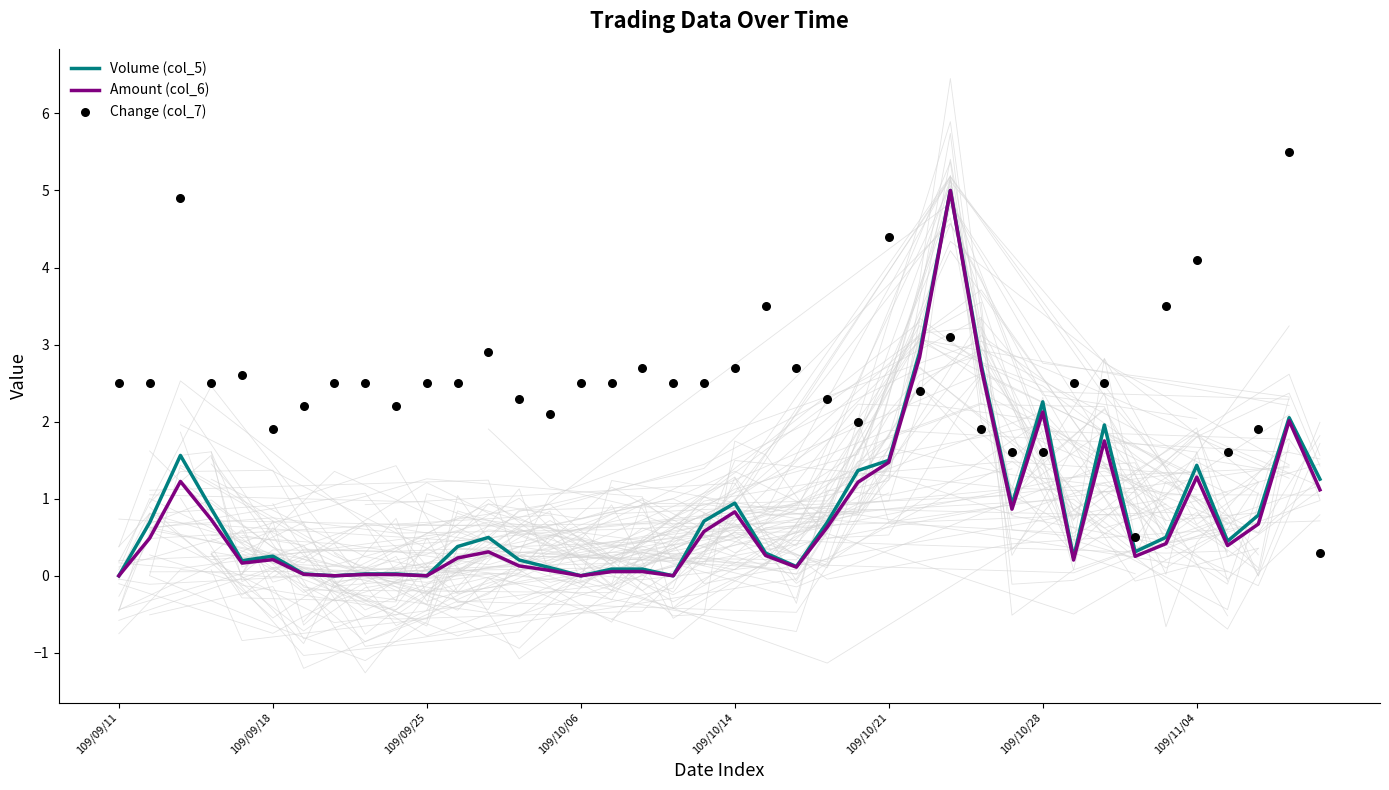

Which series has the widest spread of Y values?

Change (col_7)